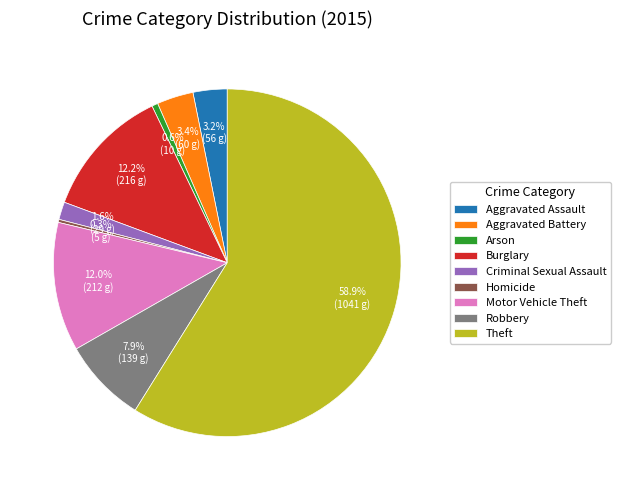

Count the number of slices in the pie.

9